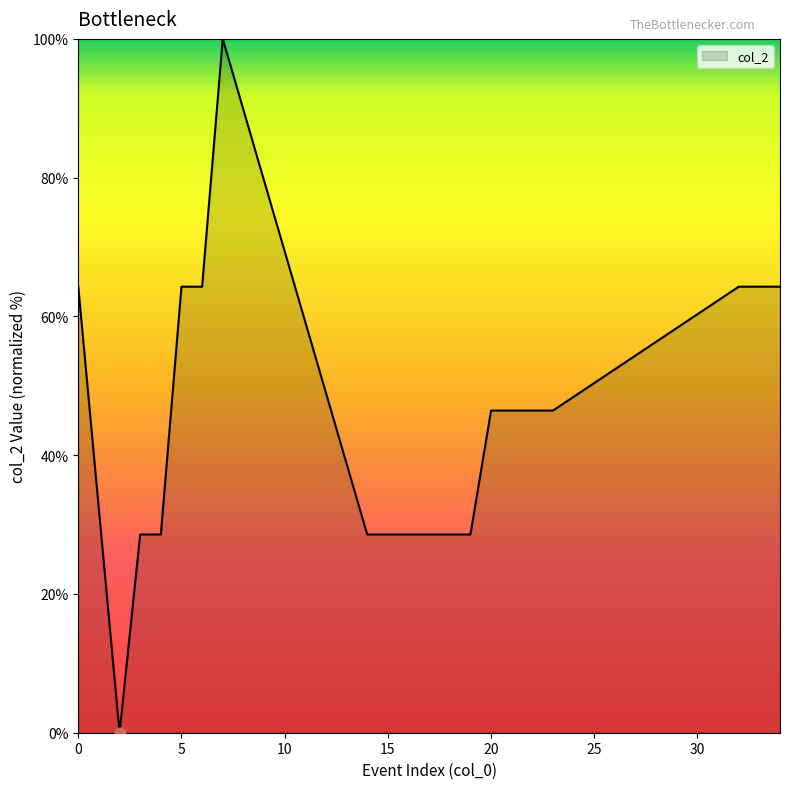

What is the difference between the maximum and minimum values?

100.0